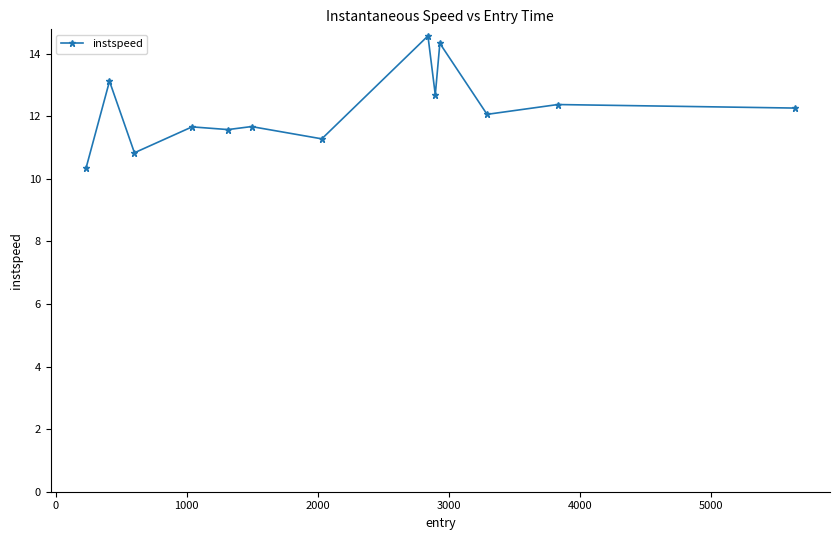

How many values are below 12?

6